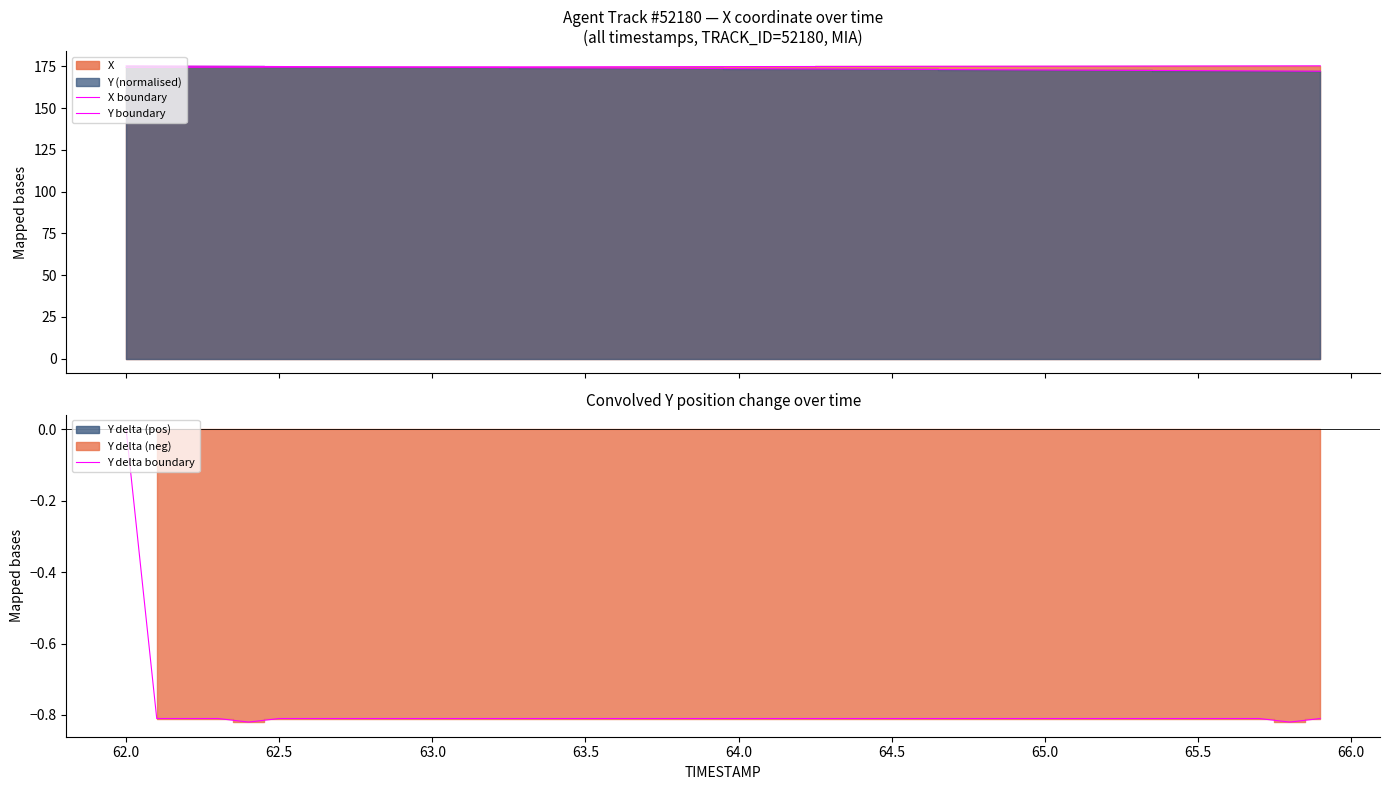

At which label does Y delta boundary reach its peak?

62.0